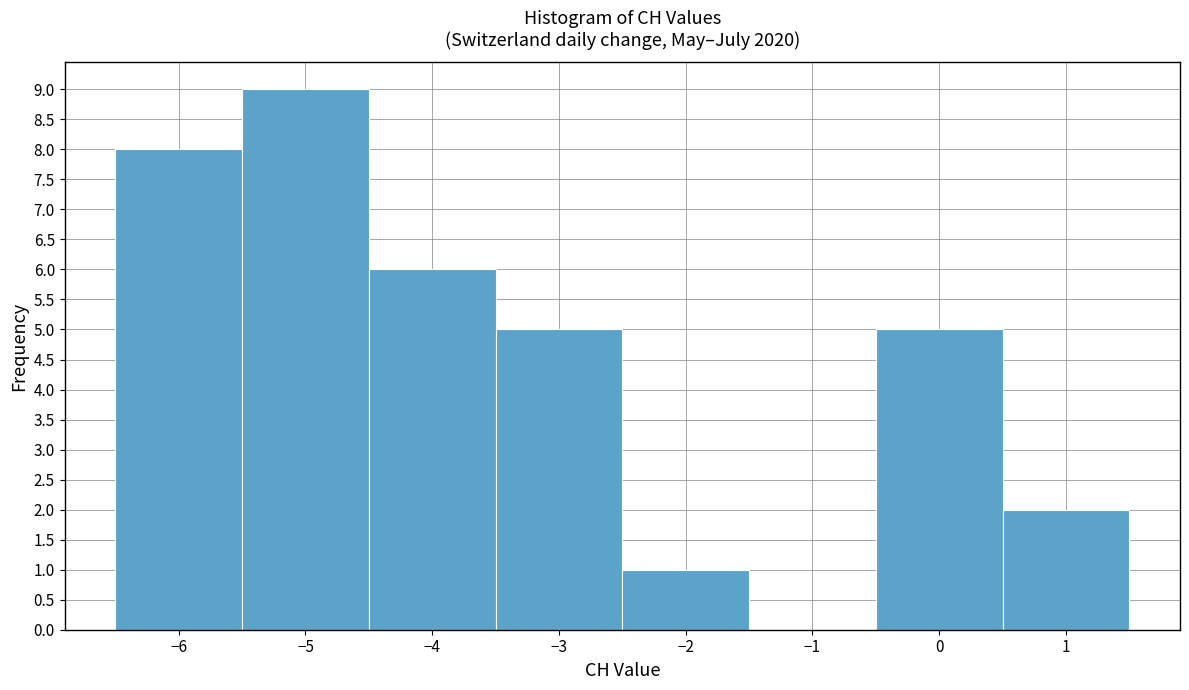

Reading left to right, transcribe this chart: for each bar, give the range it covers on the x-axis and its height. The values are not printed on the chart, so give them approximately, as read against the axis.

-6.5 to -5.5: 8
-5.5 to -4.5: 9
-4.5 to -3.5: 6
-3.5 to -2.5: 5
-2.5 to -1.5: 1
-1.5 to -0.5: 0
-0.5 to 0.5: 5
0.5 to 1.5: 2